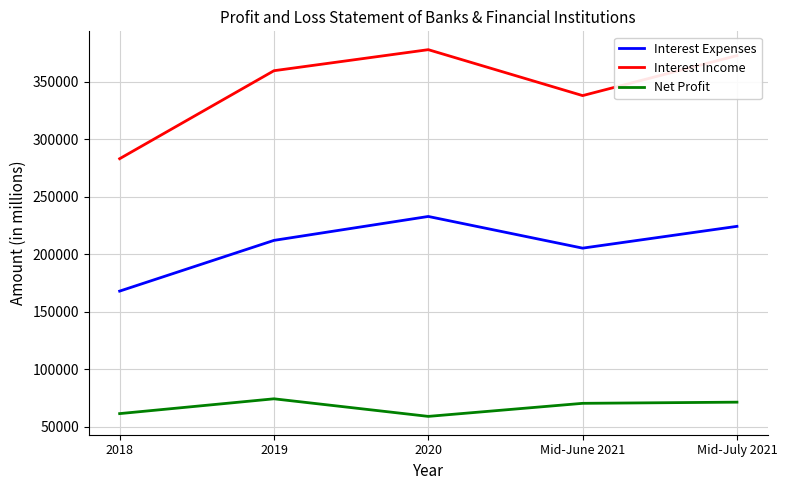

What is the difference between the second highest and minimum values in the Net Profit series?

12382